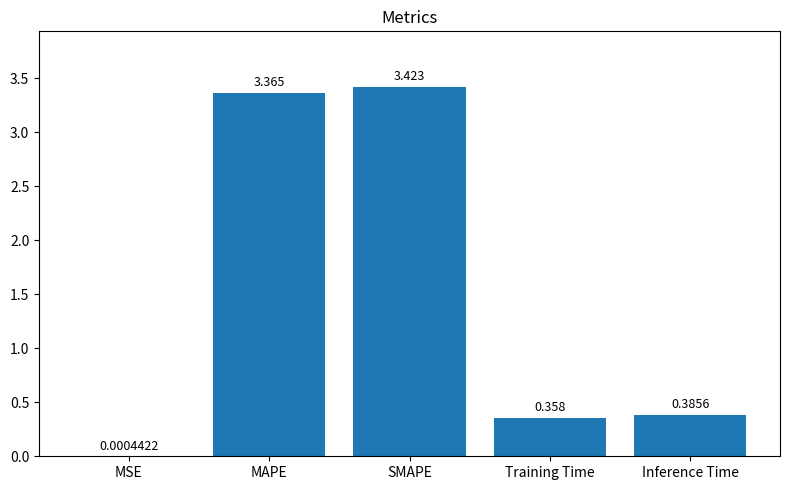

What is the sum of the values at MAPE and Inference Time?

3.8